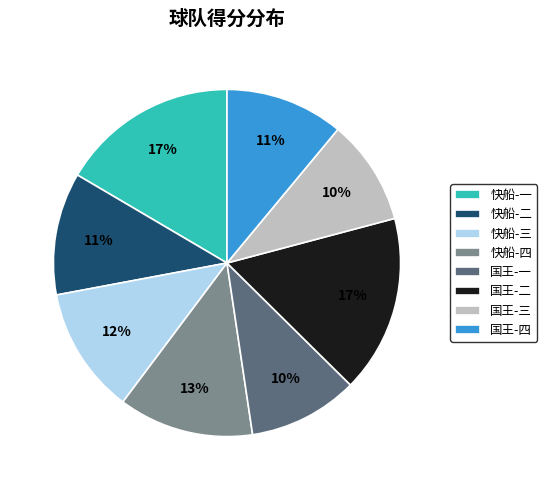

Is there any slice that represents more than half of the pie?

No